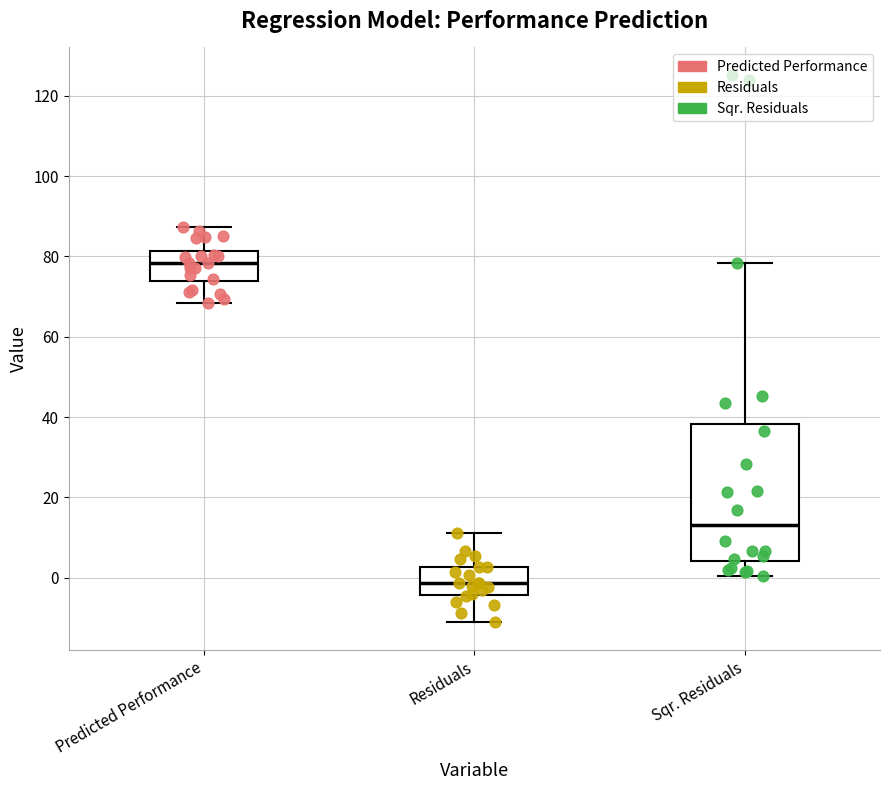

Which box is the tallest, from its lower edge to its upper edge?

Sqr. Residuals